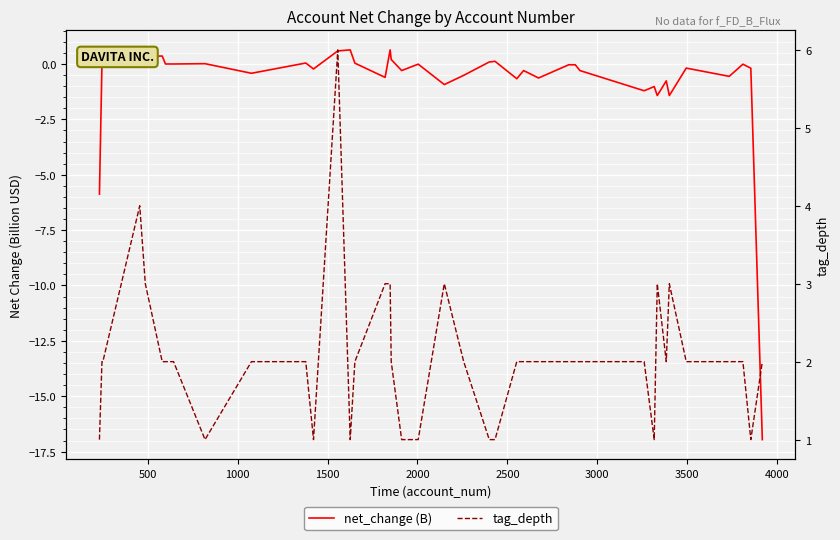

What are all the series names shown in the legend?

net_change (B), tag_depth